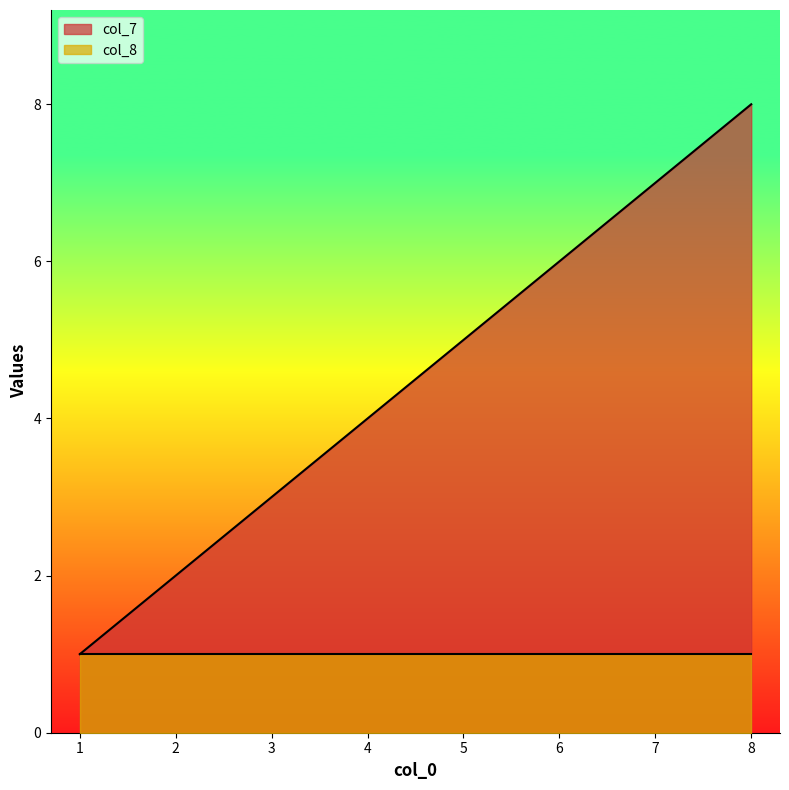

Reading left to right, what are all the values shown in this chart?

1=1	2=2	3=3	4=4	5=5	6=6	7=7	8=8